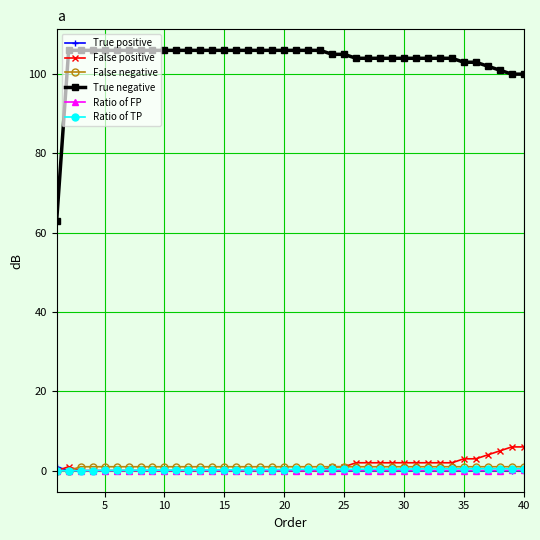

At how many categories does at least one series exceed 24?

40